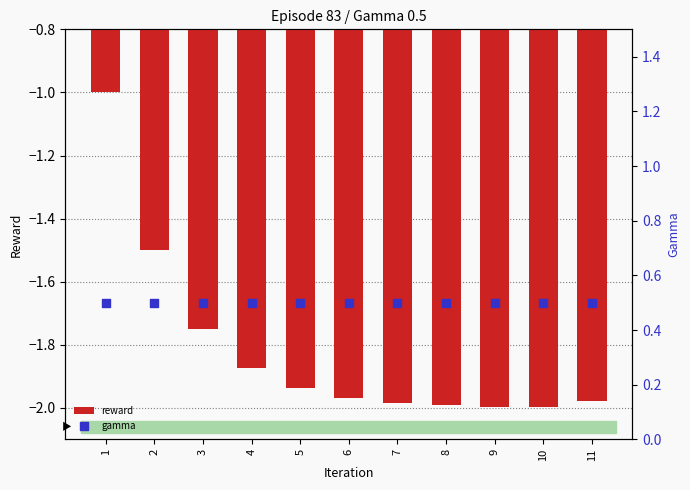

What are all the series names shown in the legend?

reward, gamma